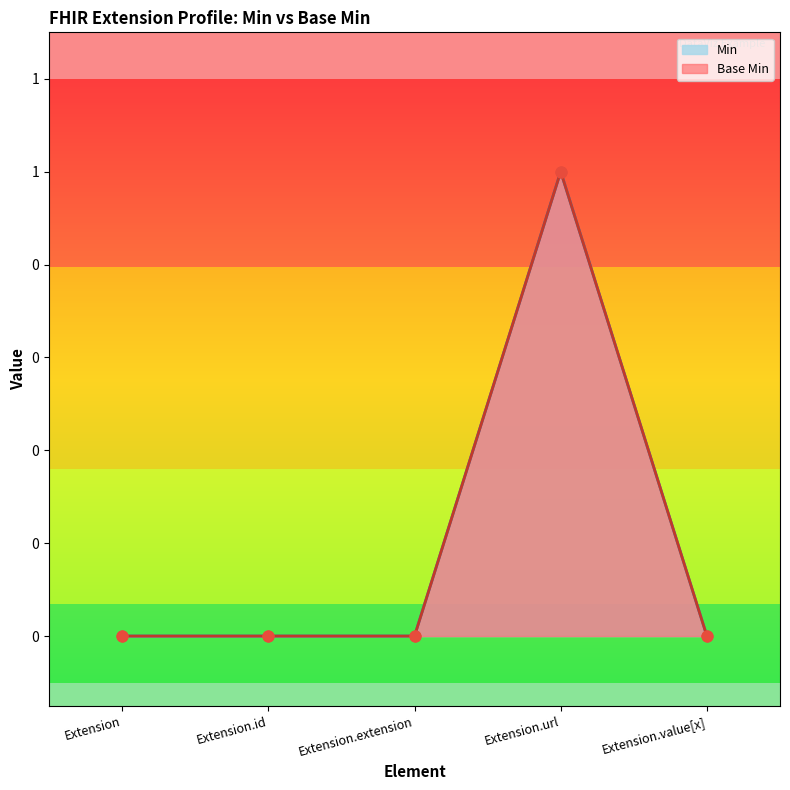

Which has a higher value, Extension.extension or Extension.url?

Extension.url